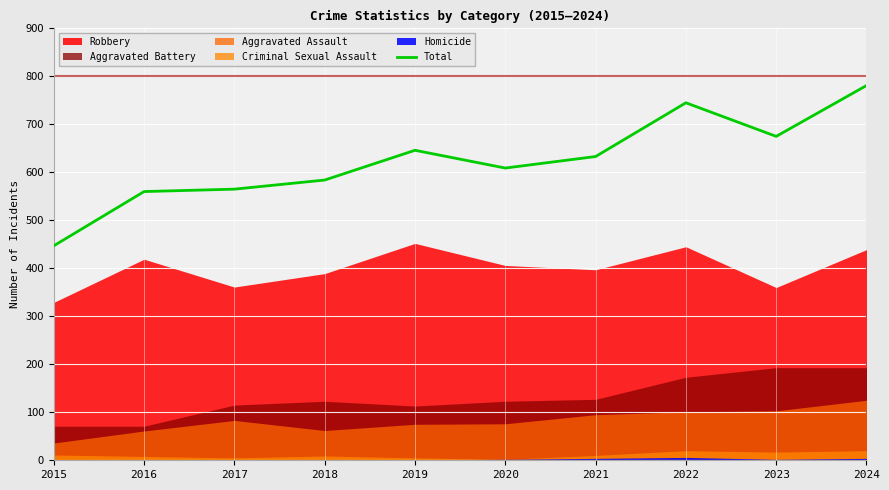

Which has a higher value, 2017 or 2018?

2018